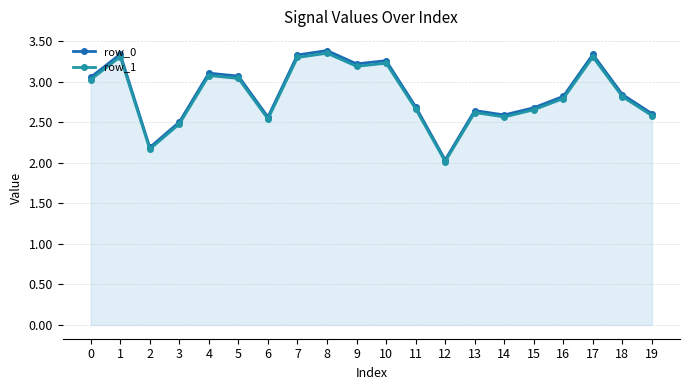

Is the value of row_1 at 6 greater than the value of row_0 at 4?

No